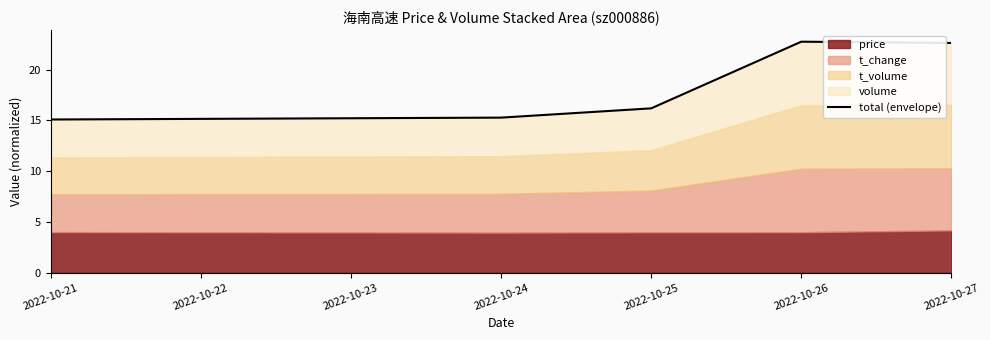

Is it true that the value at 2022-10-21 is 15.1?

True